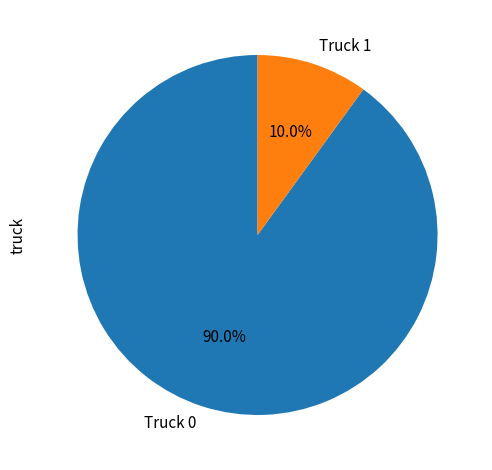

To the nearest percent, what percentage of the pie is Truck 1?

10%